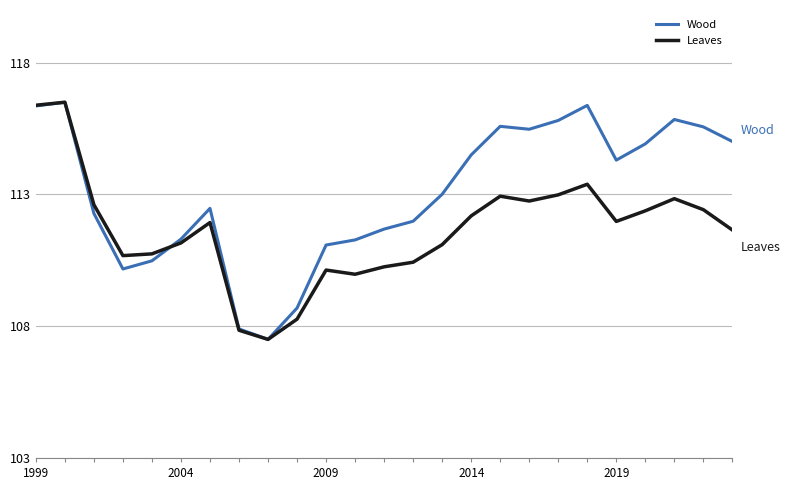

True or false: Wood and Leaves intersect in this chart.

True